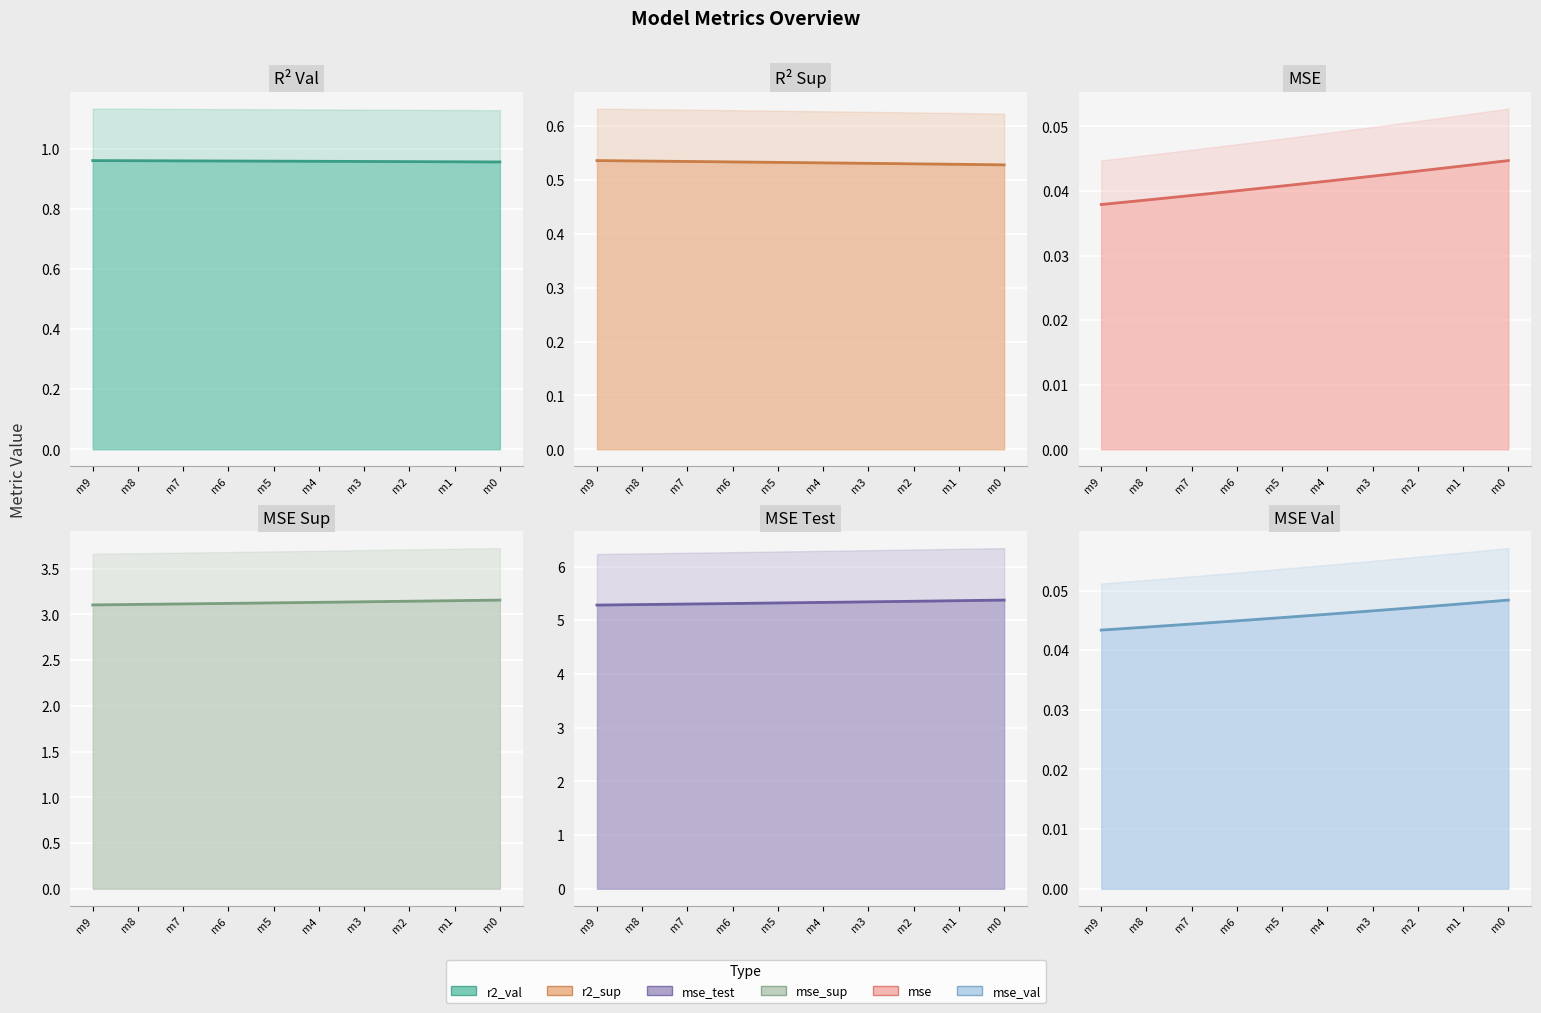

How many lines are shown in the chart?

6